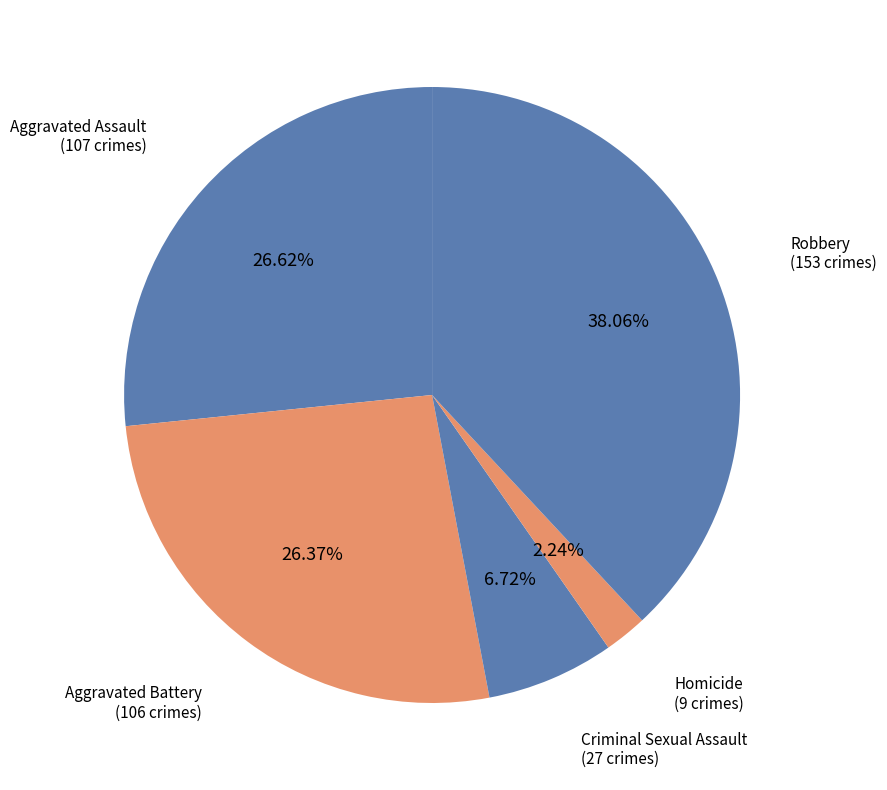

Is it true that Aggravated Assault is 34% of the pie?

False